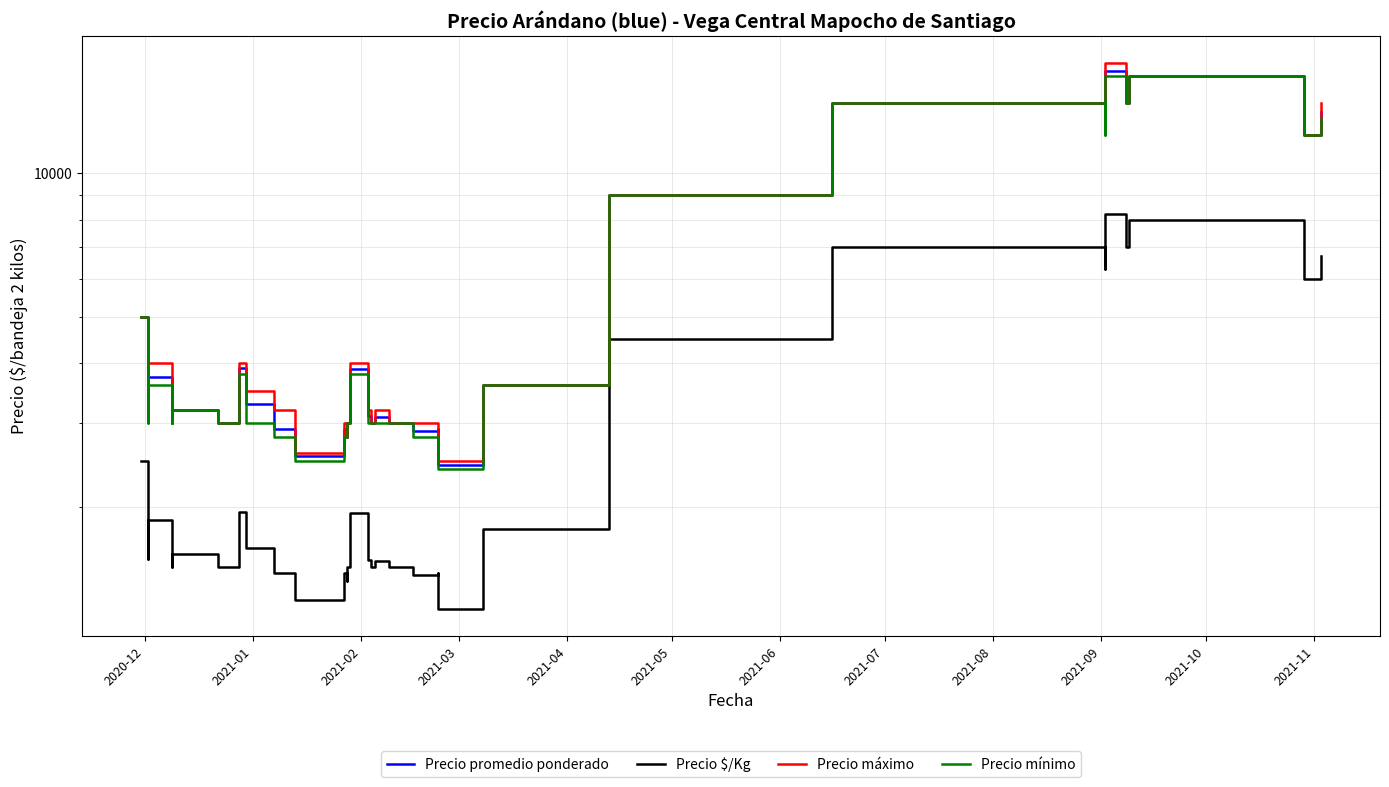

Is this an area chart (filled region under the line)?

No